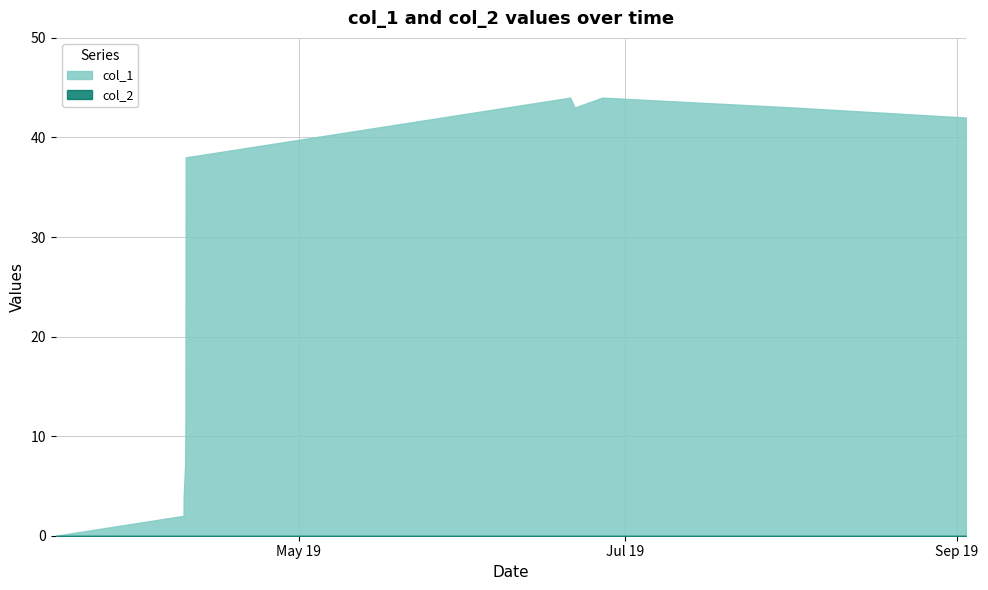

Does the chart have visible grid lines?

Yes